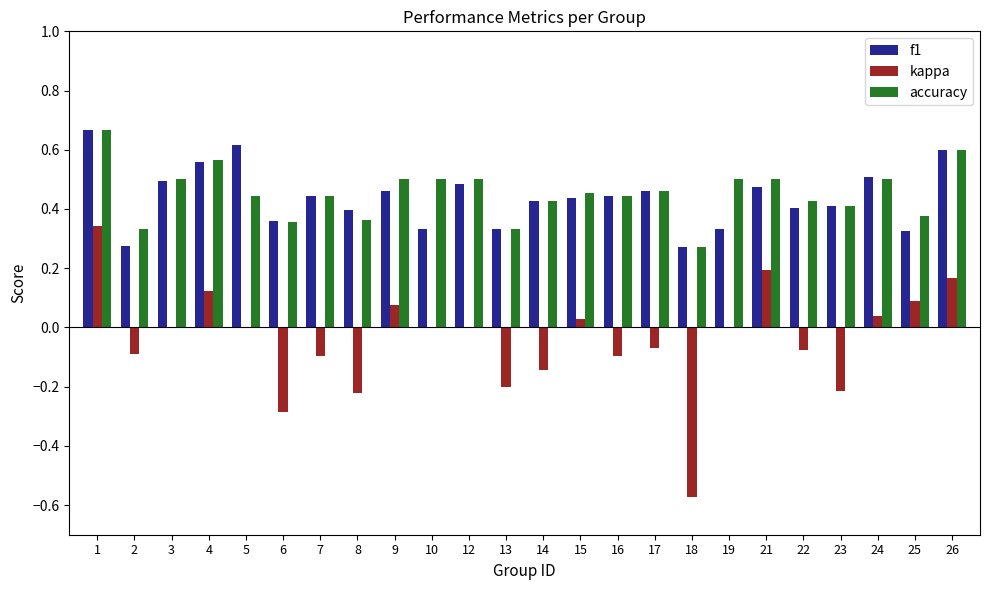

True or false: accuracy has a value of 0.8 at 7.

False